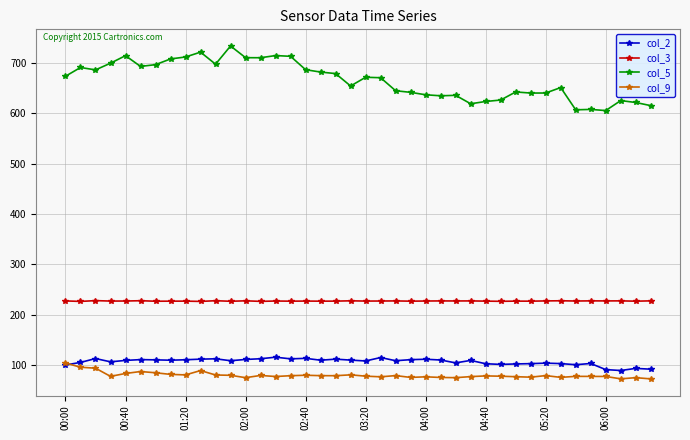

Count the number of data series in this chart.

4